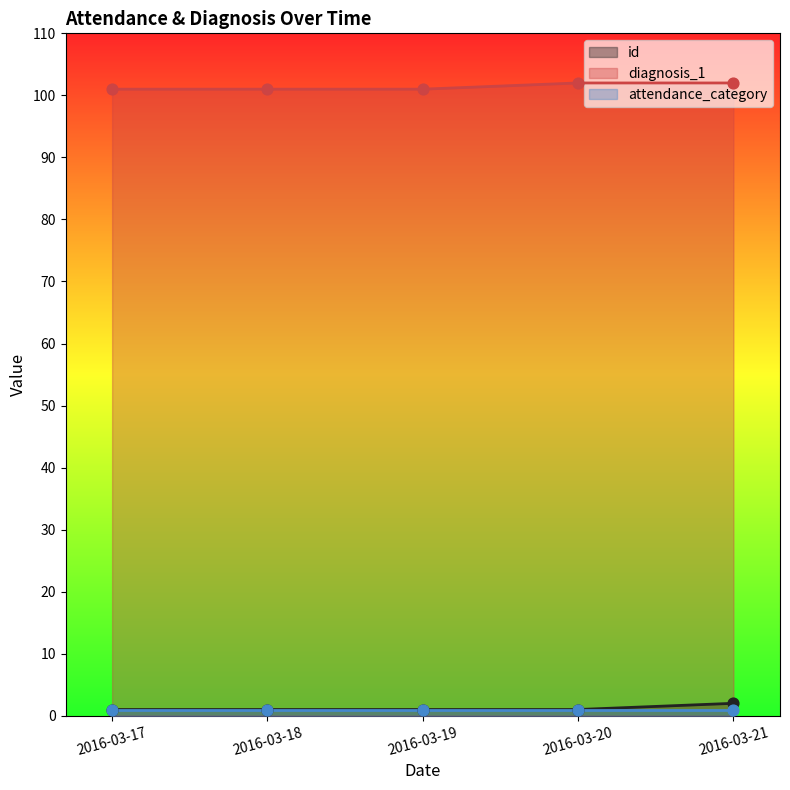

Which series reaches the minimum Y coordinate?

id